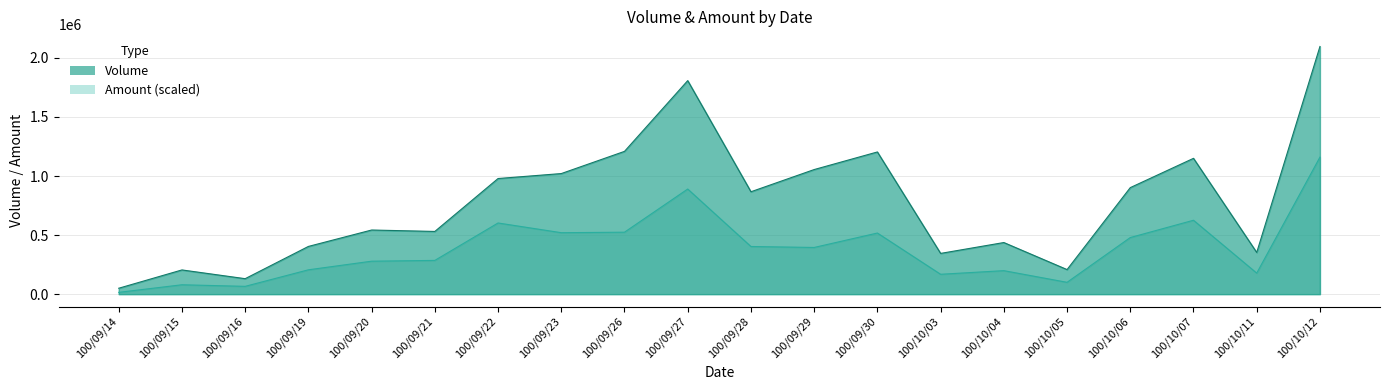

What is the approximate value of Amount at 100/10/06?

479308.3